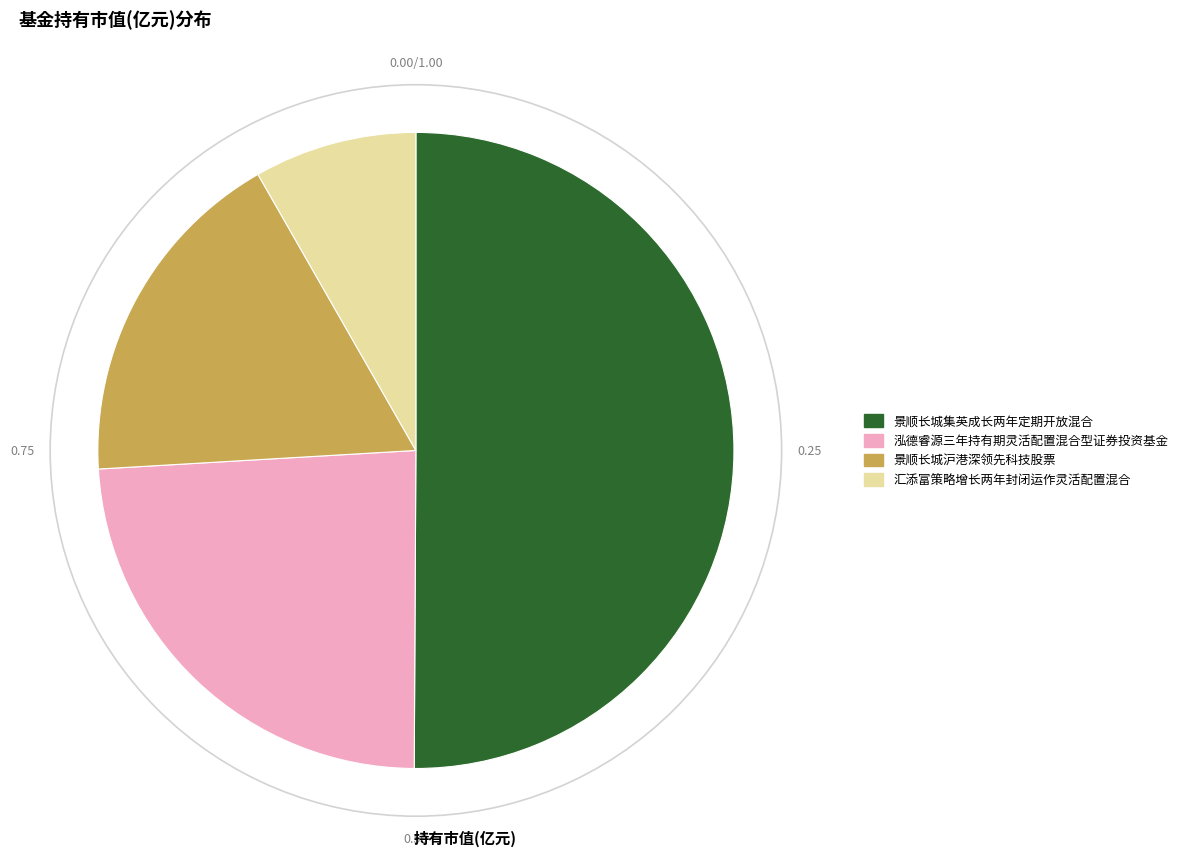

Rank the categories by value from lowest to highest.

汇添富策略增长两年封闭运作灵活配置混合, 景顺长城沪港深领先科技股票, 泓德睿源三年持有期灵活配置混合型证券投资基金, 景顺长城集英成长两年定期开放混合